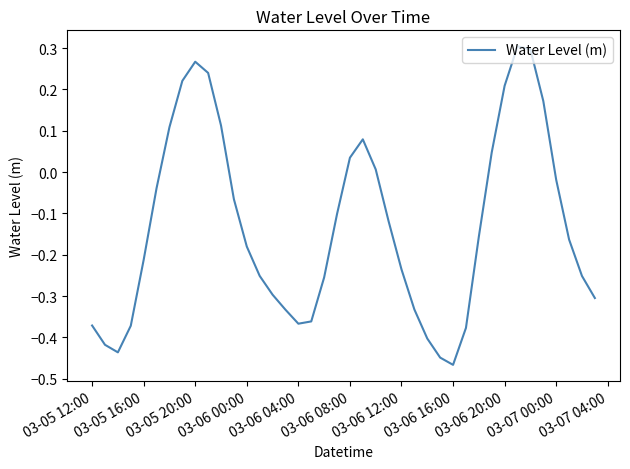

What is the difference between the maximum and minimum values?

0.8